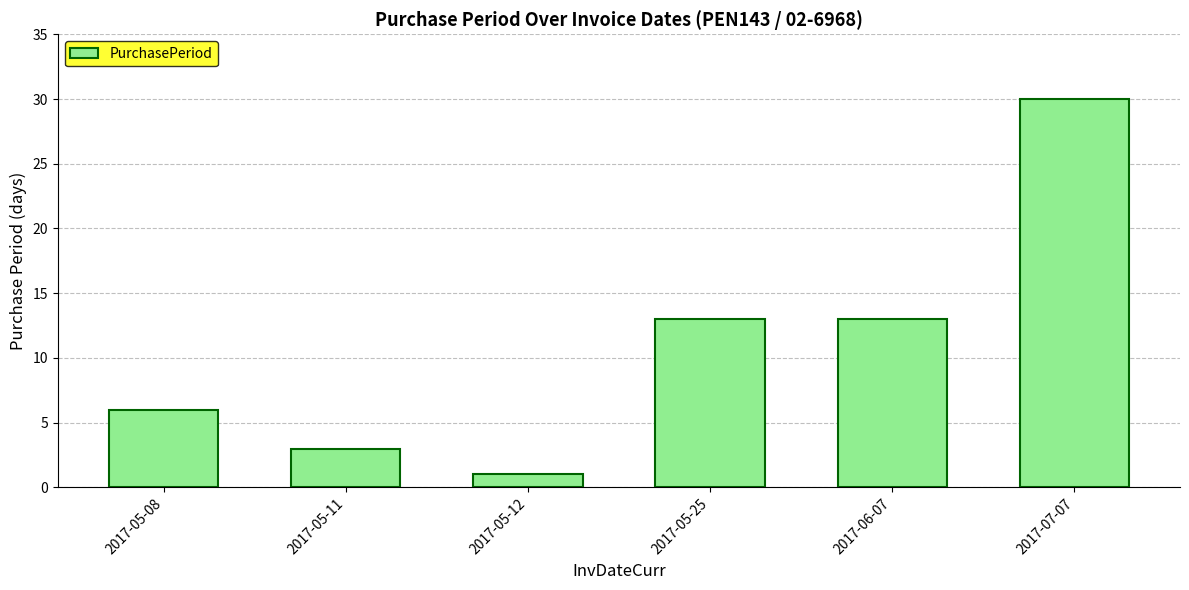

Reading right to left, transcribe all the data shown in this chart.

30	13	13	1	3	6